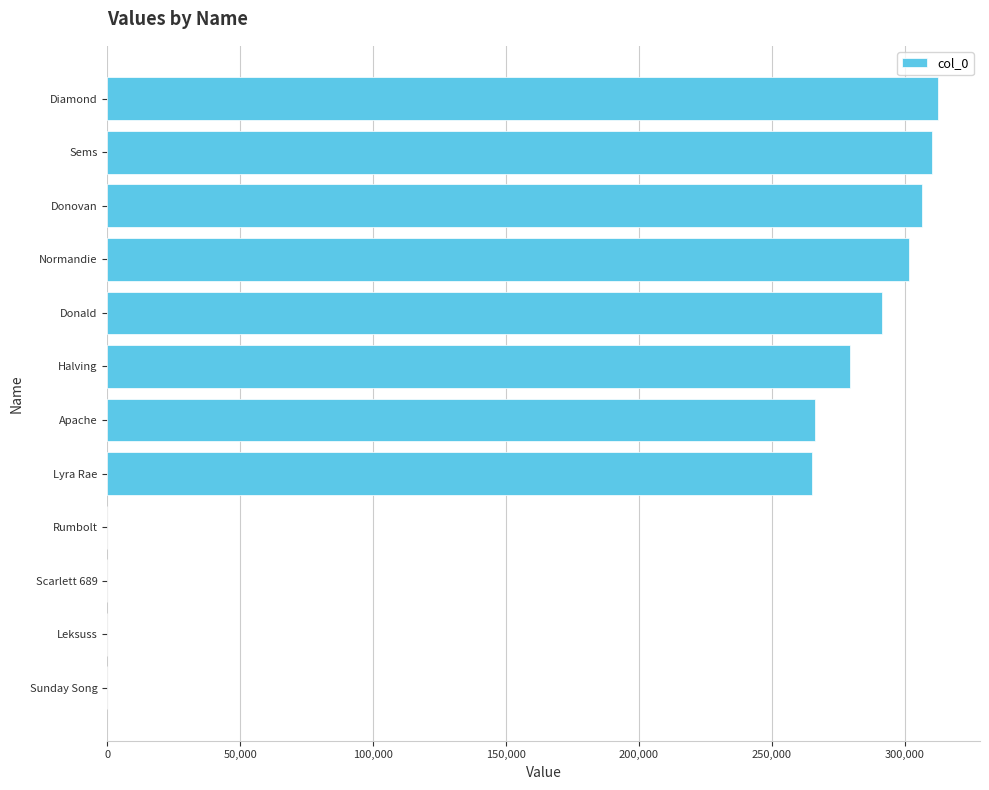

What is the sum of all values?

2332738